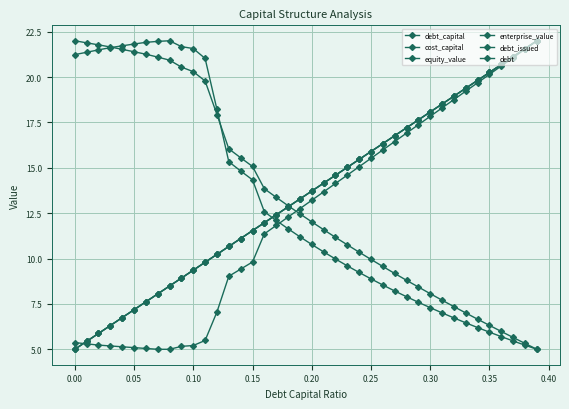

What is the average value of the debt_capital series?

13.5